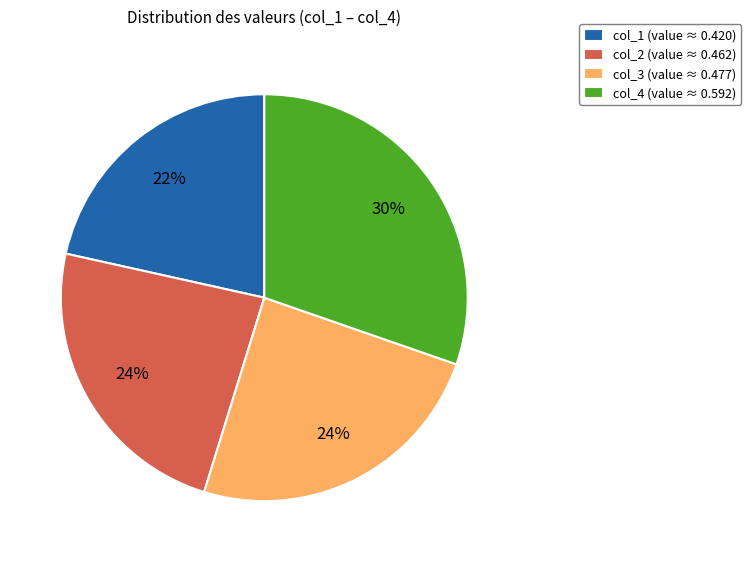

Which category has the biggest portion of the pie?

col_4 (value ≈ 0.592)